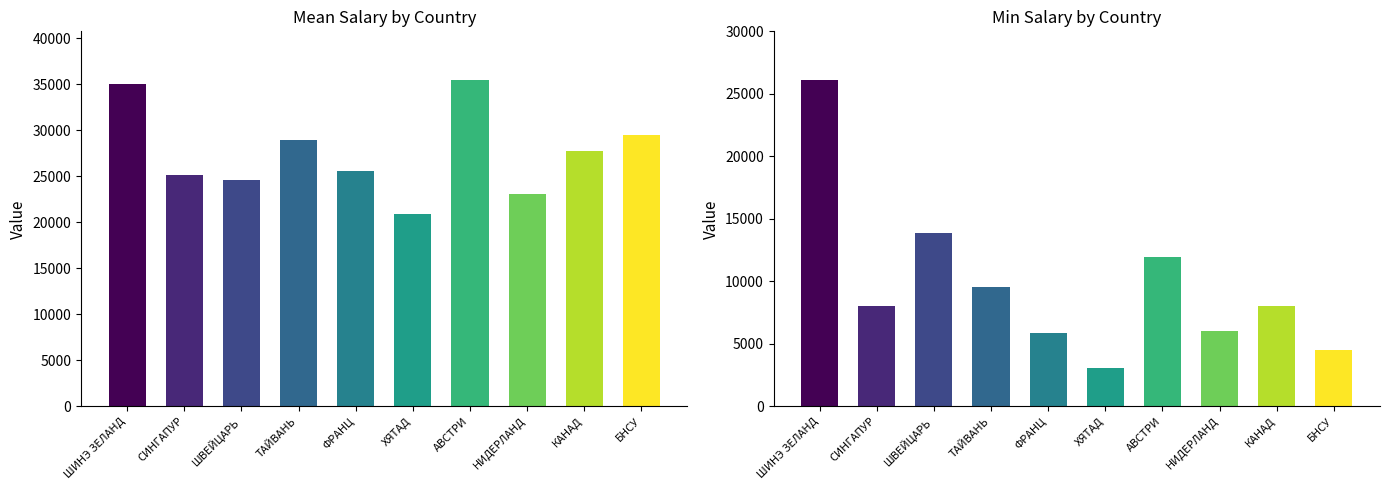

Does the chart contain any negative values?

No